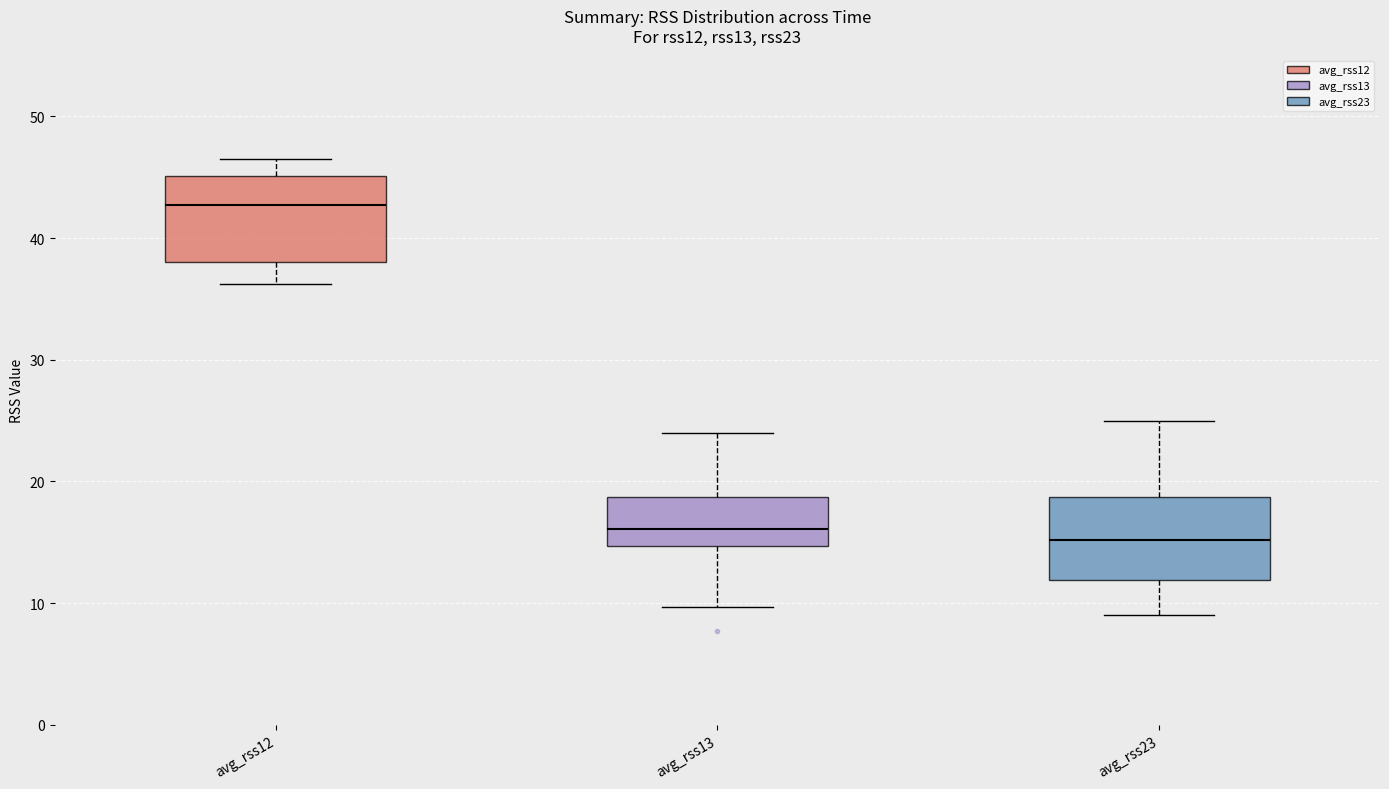

Where is the lower edge of the box for avg_rss12 on the y-axis? The values are not printed on the chart, so give them approximately, as read against the axis.

38